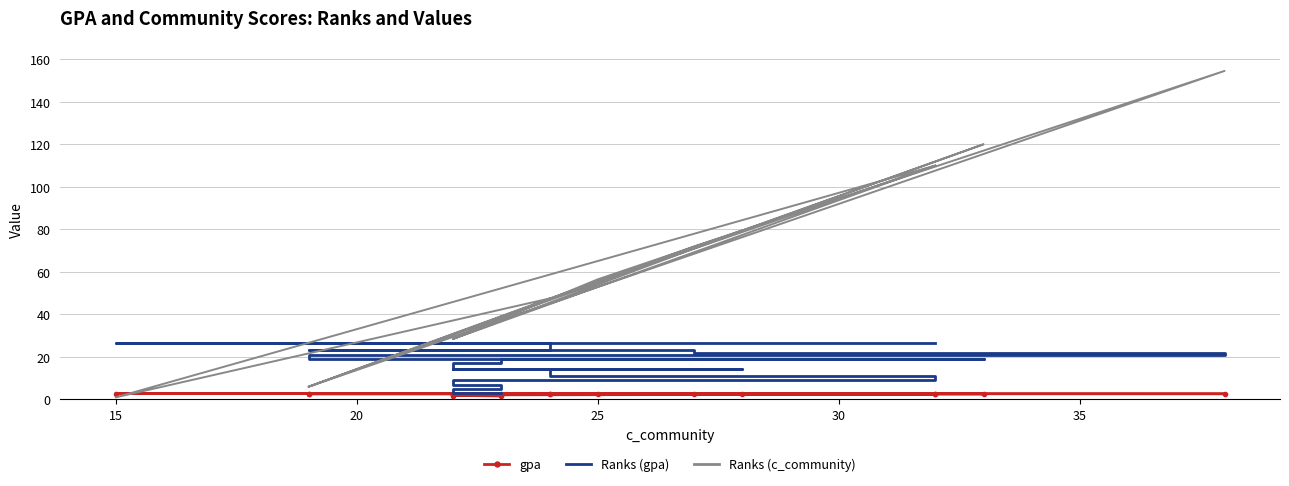

The value of Ranks (c_community) at 15 is 13.9. True or false?

False